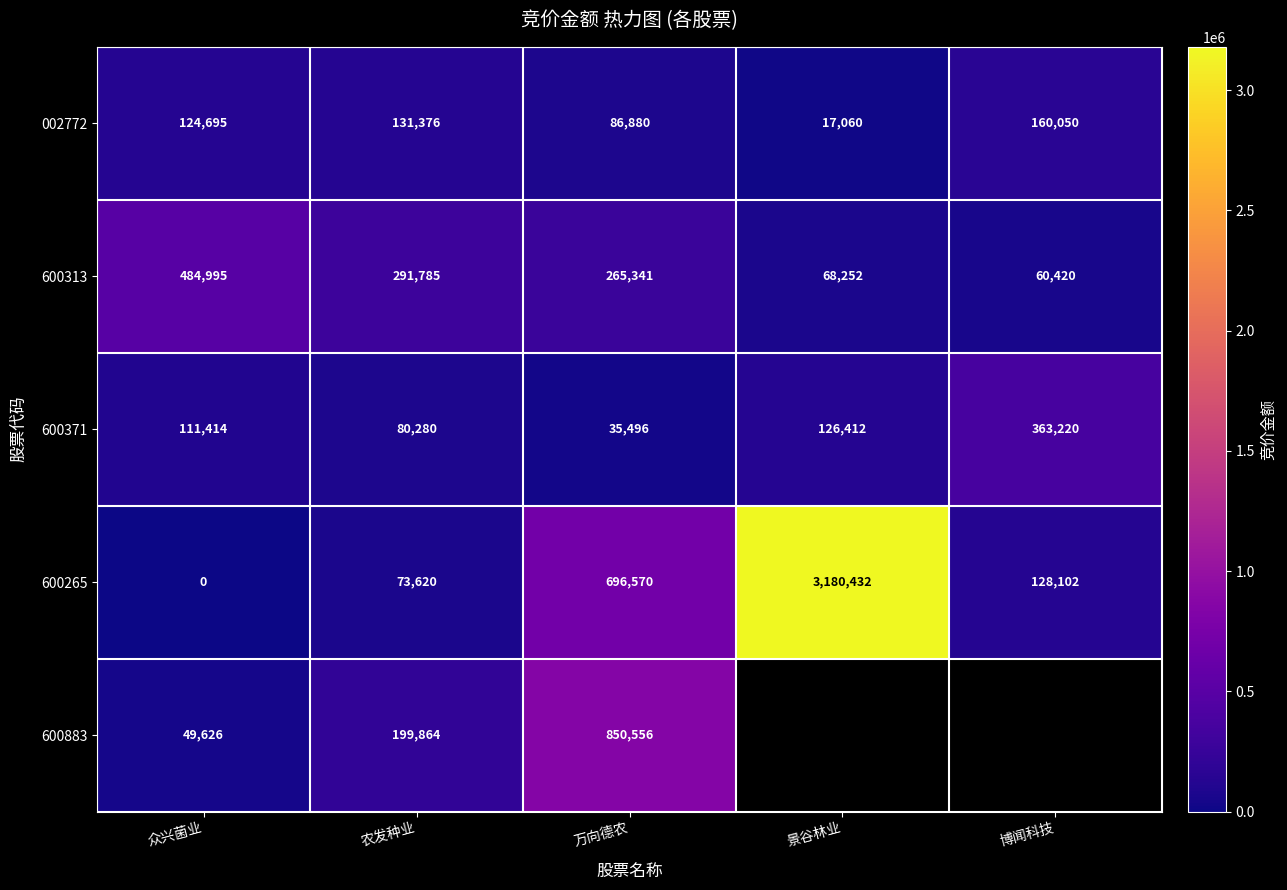

Which category has the highest value in the 600371 series?

博闻科技